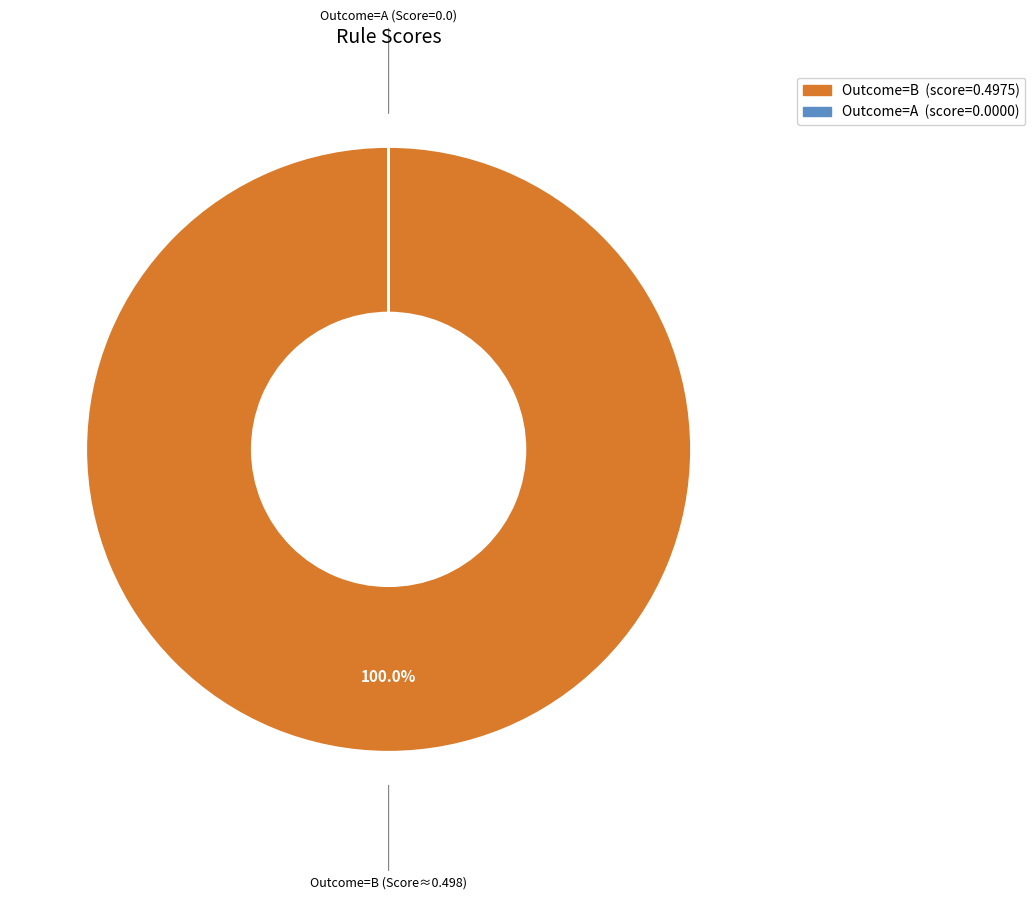

Does any single category account for the majority?

Yes